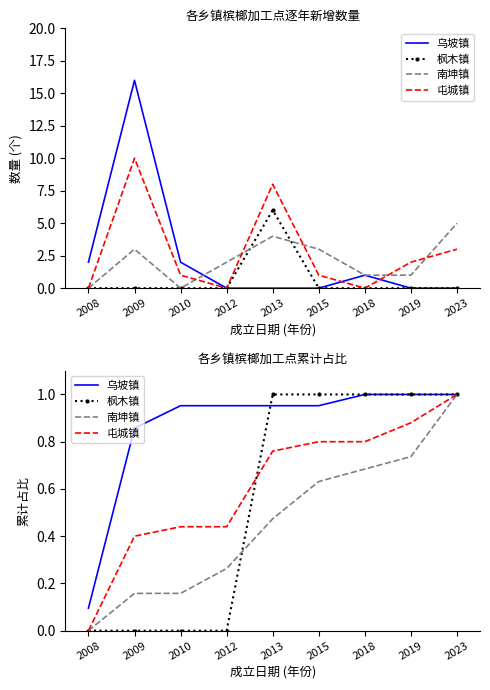

What is the value of the 南坤镇 point at the 4th from the left?

0.3